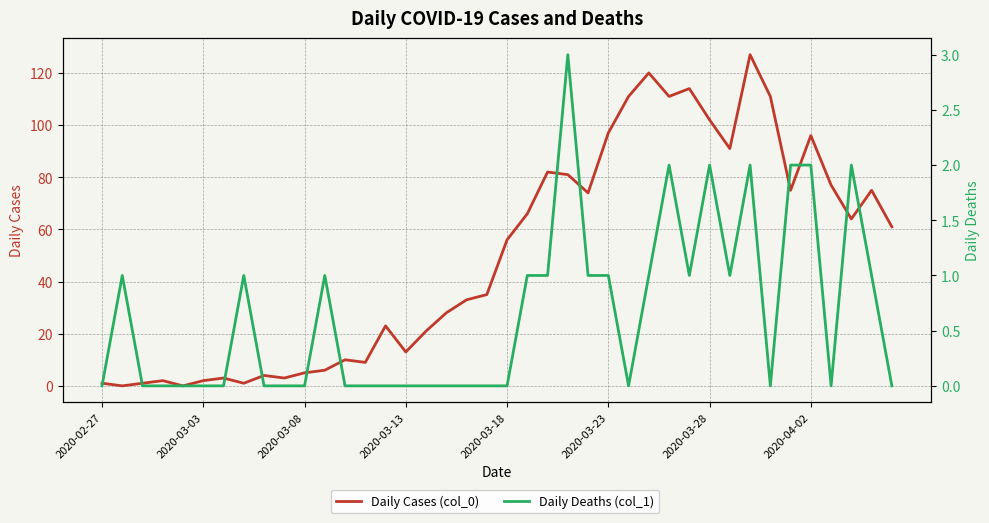

The value of Daily Deaths (col_1) at 12 is -1. True or false?

False